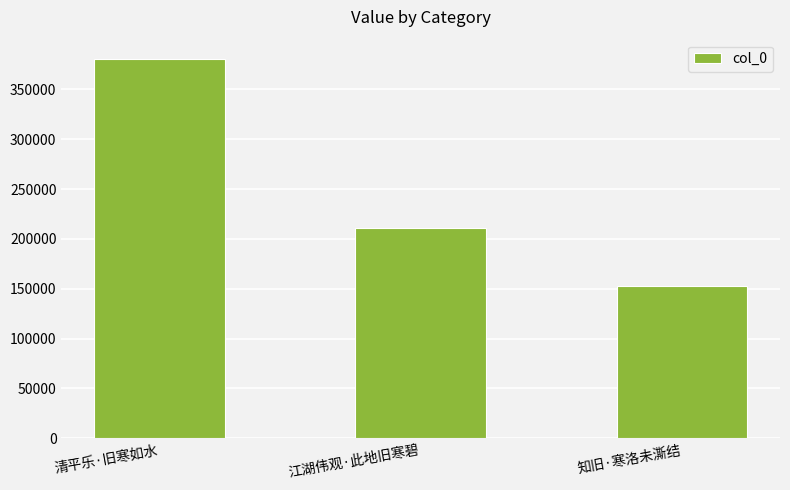

True or false: the data shows 121167 at 江湖伟观·此地旧寒碧.

False